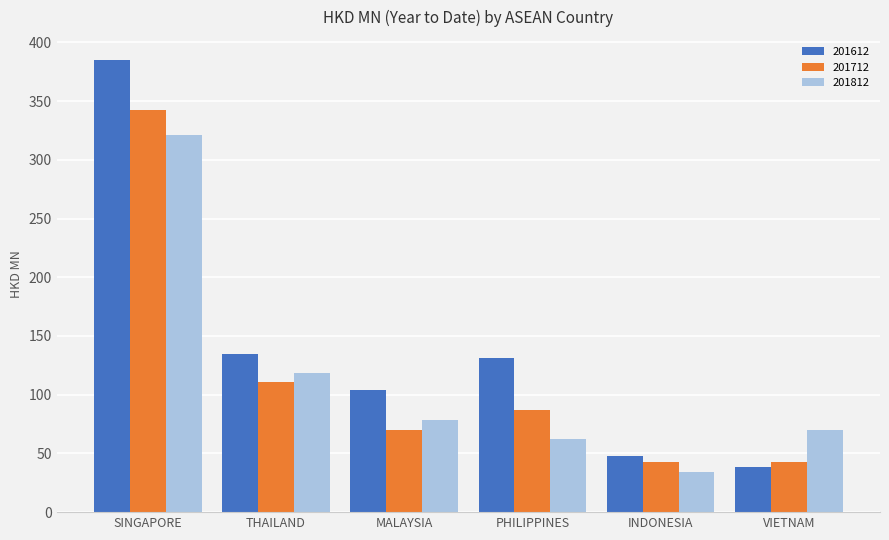

What is the value of the 201712 bar at the 5th from the left?

42.9